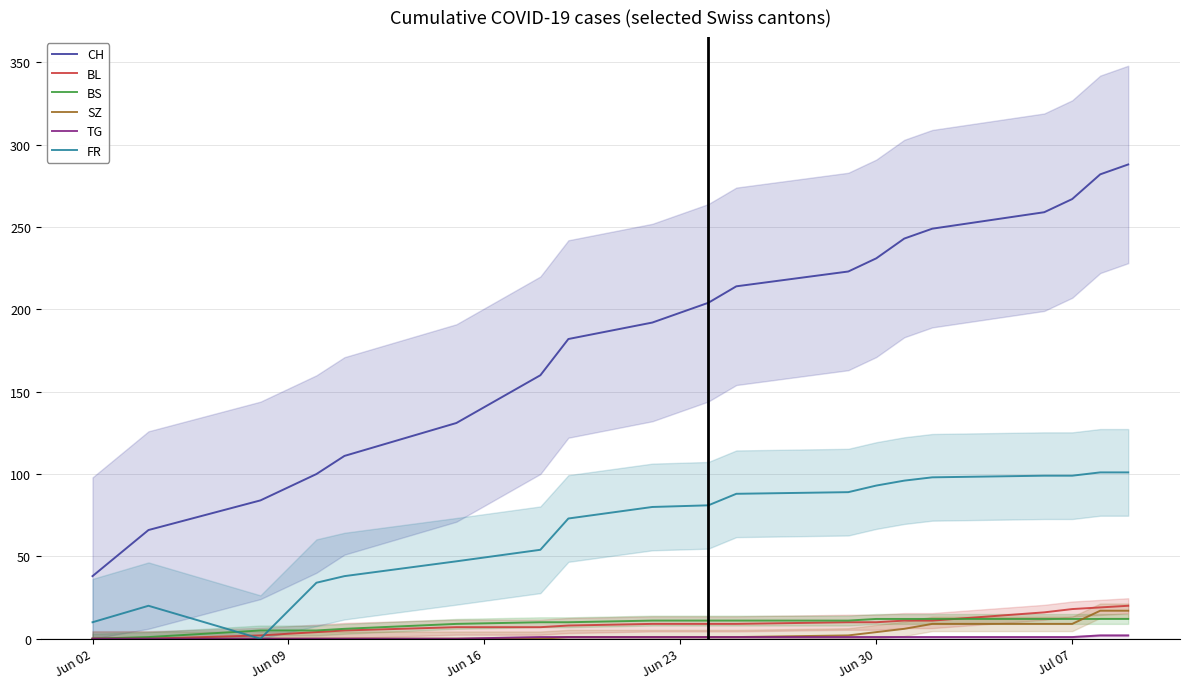

True or false: CH and FR cross at least once.

False